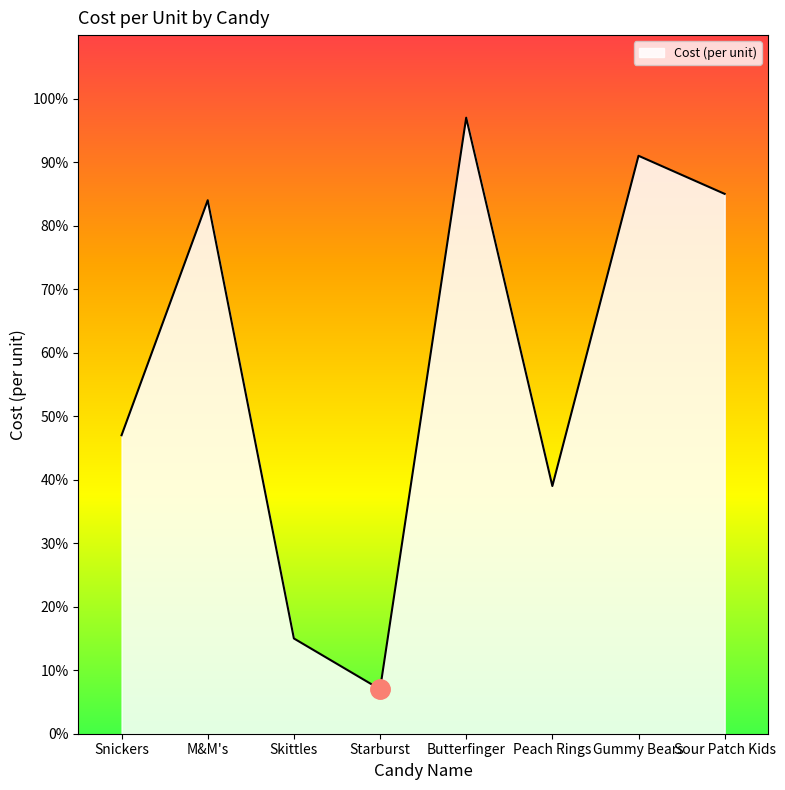

Where is the data nearest to the value 0?

Starburst